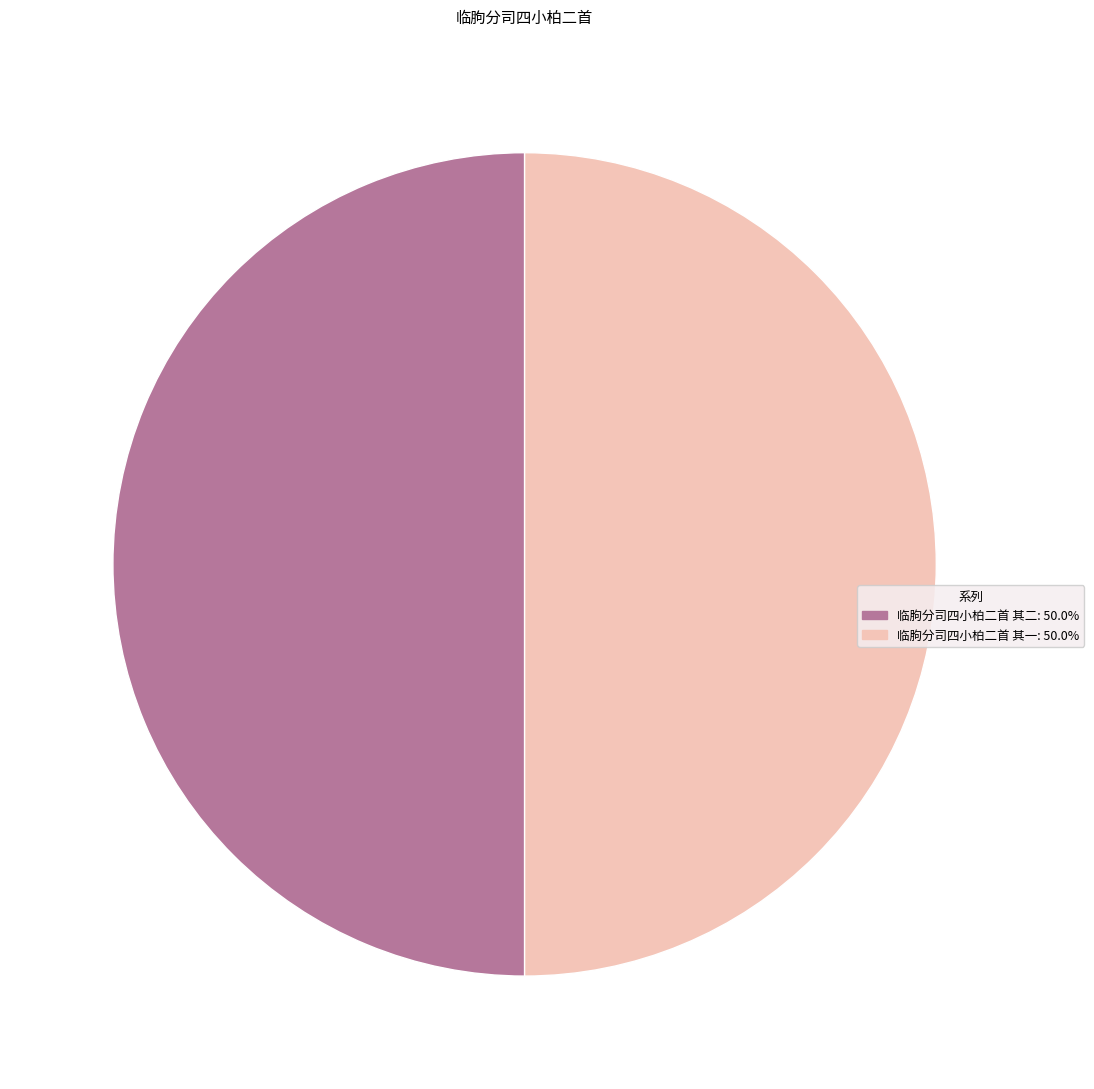

Combined, do 临朐分司四小柏二首 其二 and 临朐分司四小柏二首 其一 account for over 50%?

Yes